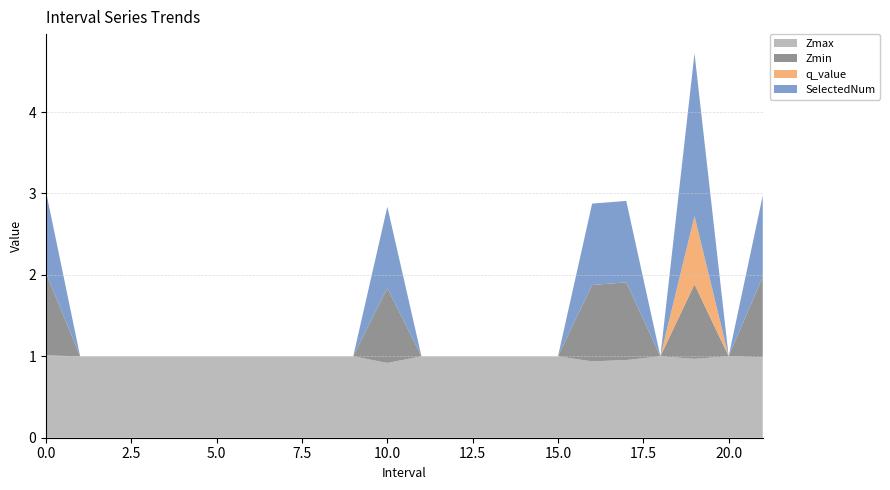

Reading left to right, list all the values displayed in this chart.

Zmax: 0.0=1.0	1.0=1.0	2.0=1.0	3.0=1.0	4.0=1.0	5.0=1.0	6.0=1.0	7.0=1.0	8.0=1.0	9.0=1.0	10.0=0.9	11.0=1.0	12.0=1.0	13.0=1.0	14.0=1.0	15.0=1.0	16.0=0.9	17.0=1.0	18.0=1.0	19.0=1.0	20.0=1.0	21.0=1.0
Zmin: 0.0=1.0	1.0=0.0	2.0=0.0	3.0=0.0	4.0=0.0	5.0=0.0	6.0=0.0	7.0=0.0	8.0=0.0	9.0=0.0	10.0=0.9	11.0=0.0	12.0=0.0	13.0=0.0	14.0=0.0	15.0=0.0	16.0=0.9	17.0=1.0	18.0=0.0	19.0=0.9	20.0=0.0	21.0=1.0
q_value: 0.0=0.0	1.0=0.0	2.0=0.0	3.0=0.0	4.0=0.0	5.0=0.0	6.0=0.0	7.0=0.0	8.0=0.0	9.0=0.0	10.0=0.0	11.0=0.0	12.0=0.0	13.0=0.0	14.0=0.0	15.0=0.0	16.0=0.0	17.0=0.0	18.0=0.0	19.0=0.8	20.0=0.0	21.0=0.0
SelectedNum: 0.0=1.0	1.0=0.0	2.0=0.0	3.0=0.0	4.0=0.0	5.0=0.0	6.0=0.0	7.0=0.0	8.0=0.0	9.0=0.0	10.0=1.0	11.0=0.0	12.0=0.0	13.0=0.0	14.0=0.0	15.0=0.0	16.0=1.0	17.0=1.0	18.0=0.0	19.0=2.0	20.0=0.0	21.0=1.0